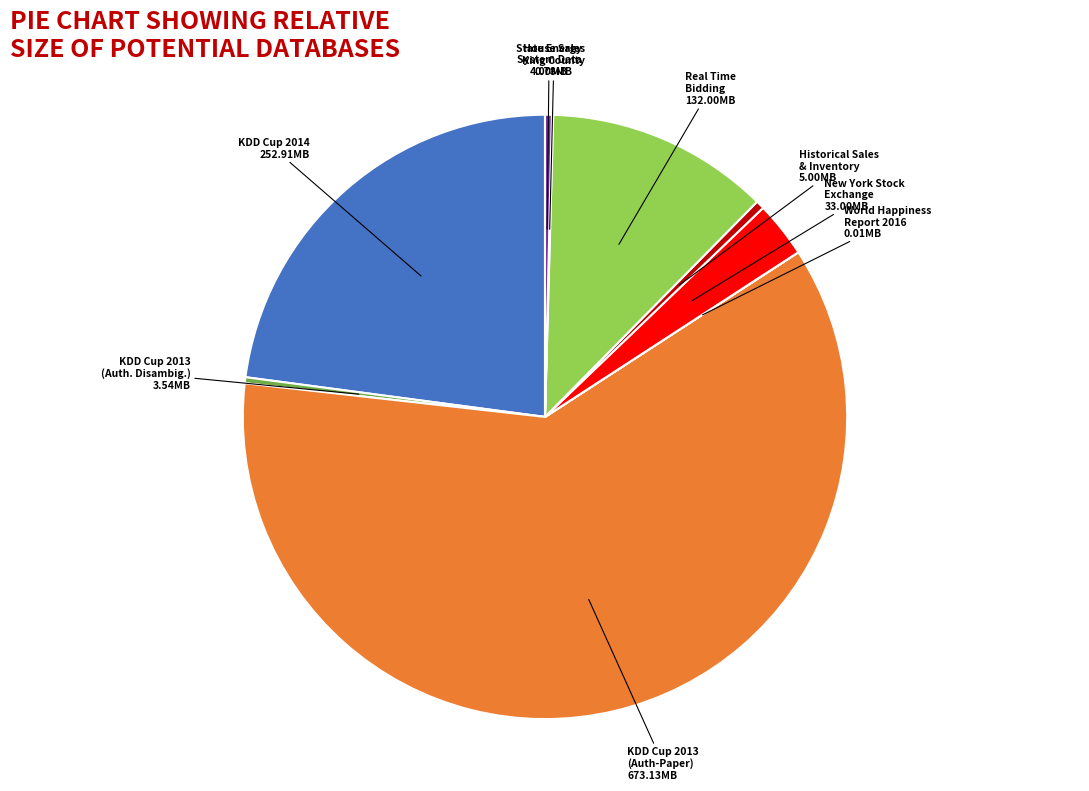

Which slice is the largest?

KDD Cup 2013 (Auth-Paper)